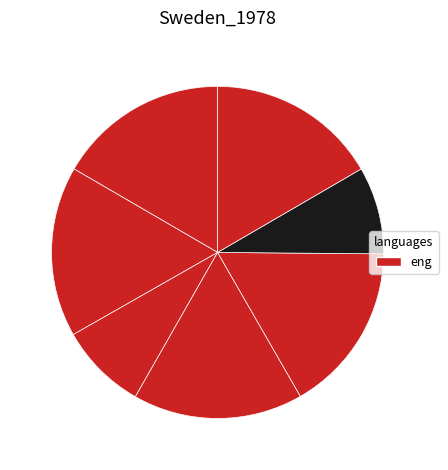

How many segments does this pie chart have?

7